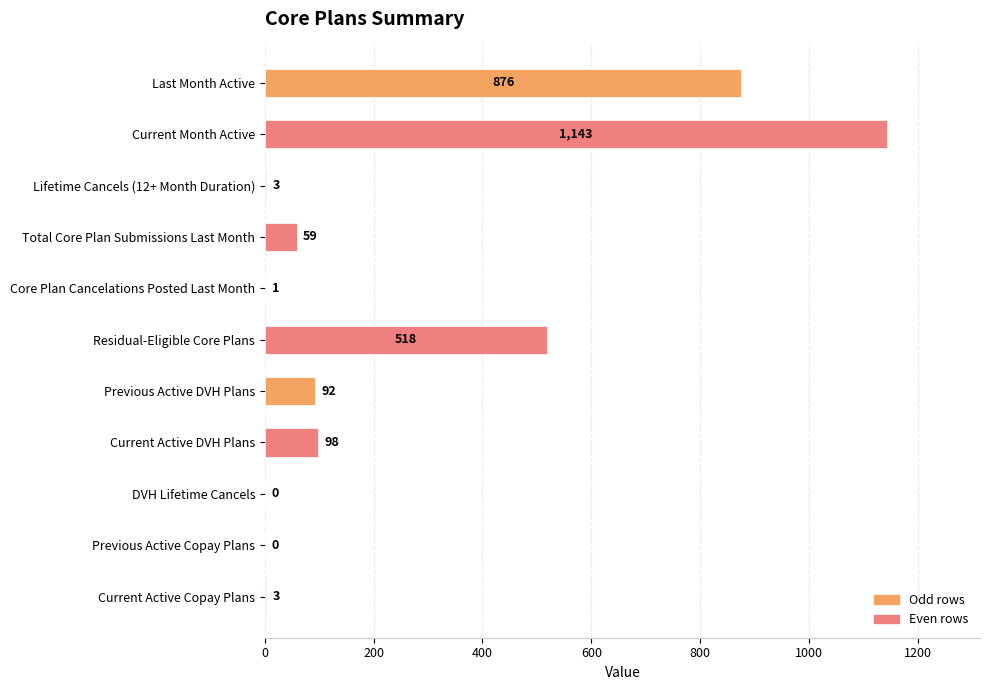

What is the sum of the values at Current Active Copay Plans and DVH Lifetime Cancels?

3